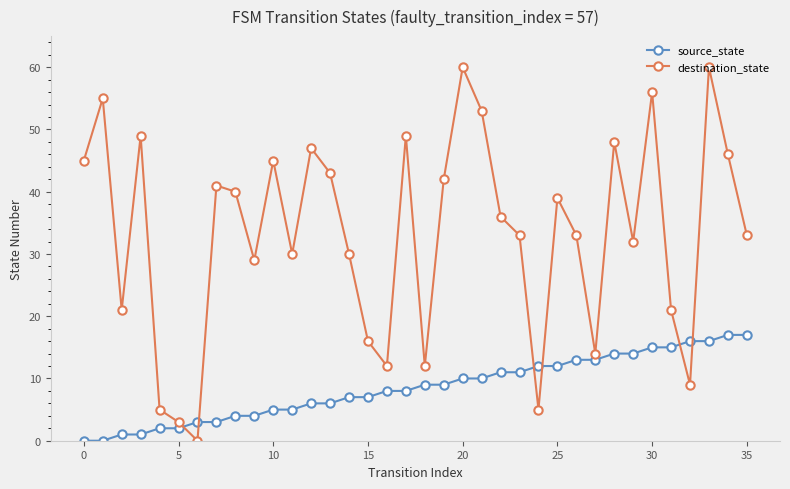

What is the difference between the second highest and second lowest values in the destination_state series?

57